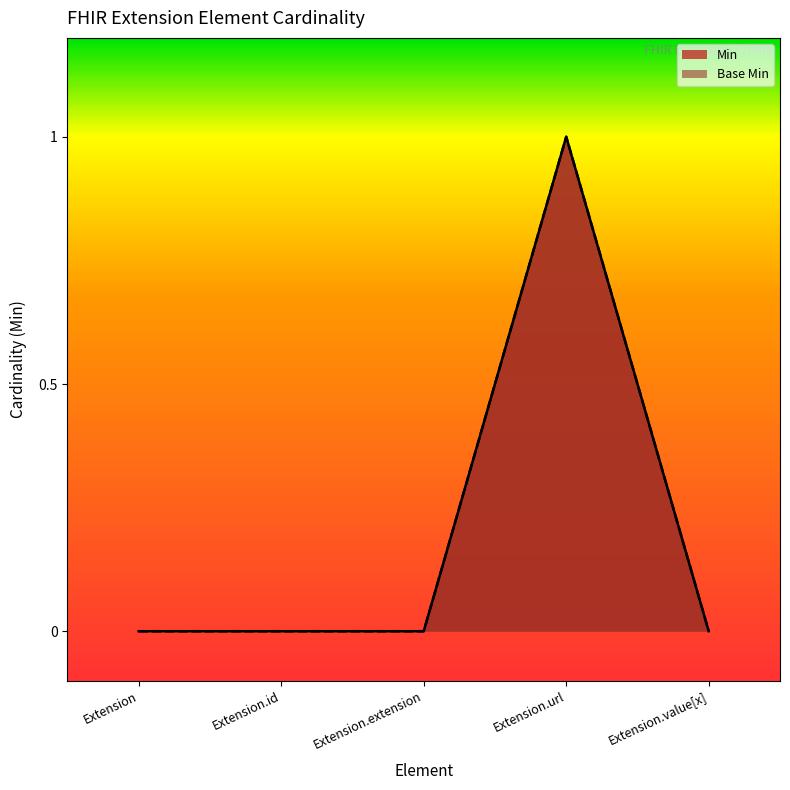

The value of Min at Extension.id is 0. True or false?

True